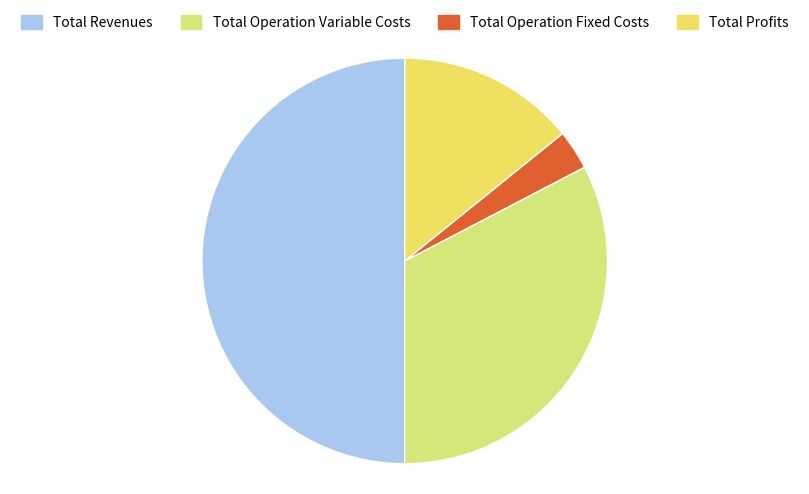

Count the number of slices in the pie.

4